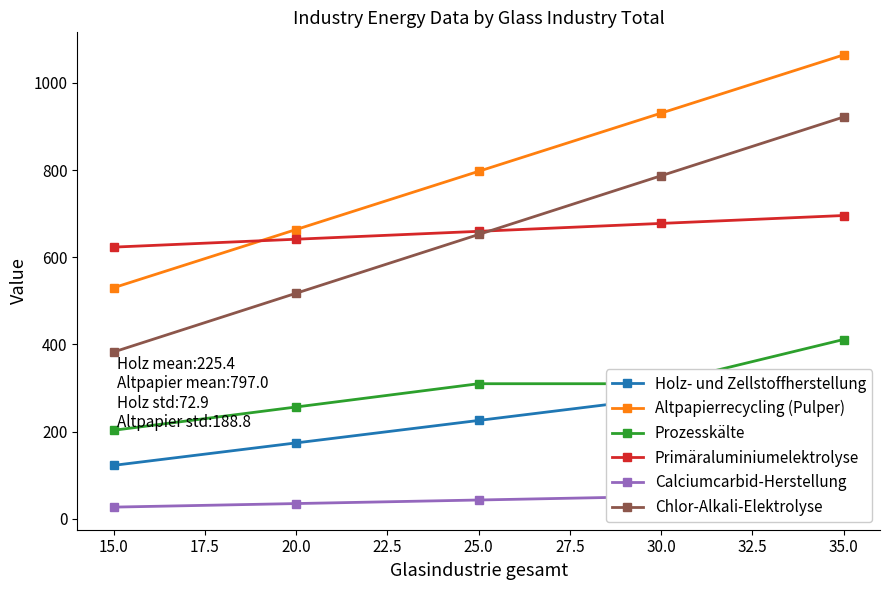

Rank the categories by Chlor-Alkali-Elektrolyse value from lowest to highest.

15.0, 20.0, 25.0, 30.0, 35.0